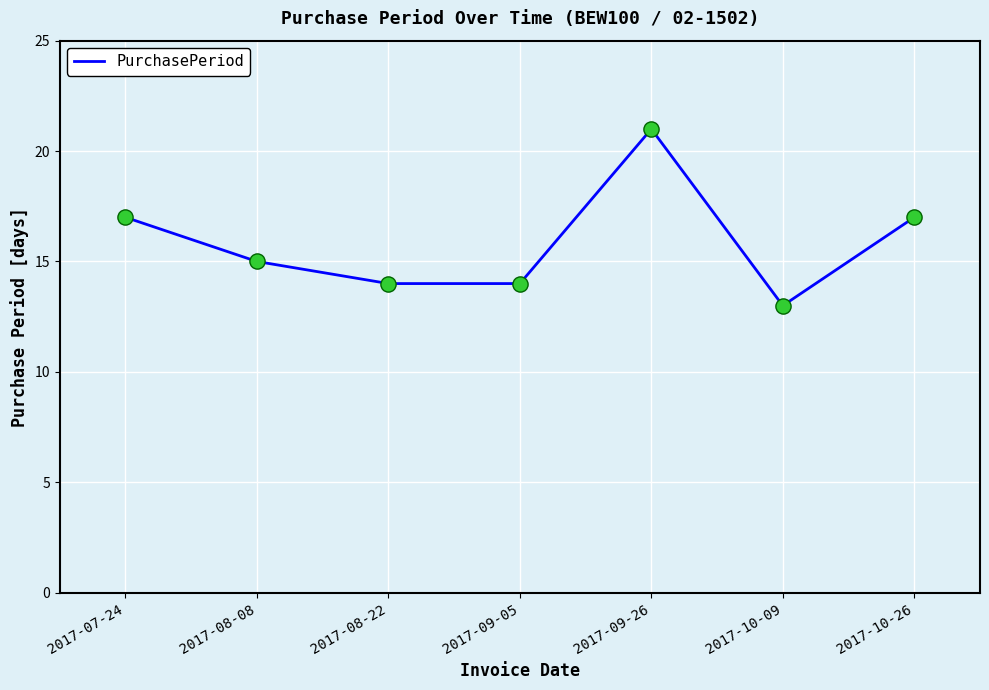

Approximately how many times larger is the value at 2017-10-26 compared to 2017-08-22?

1.2